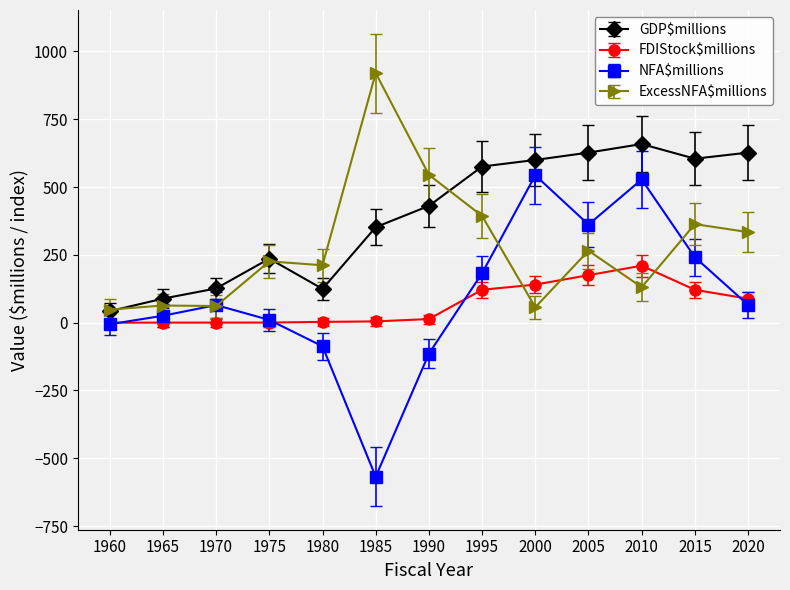

At which category is the sum across all series the highest?

2010